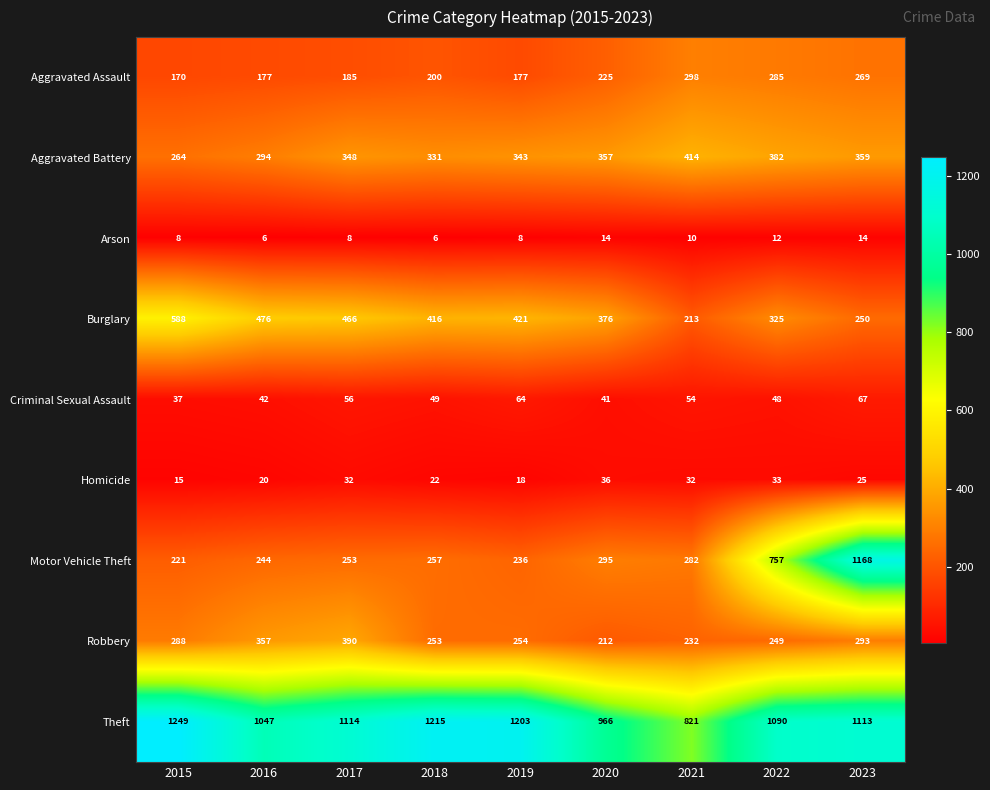

What is the average value of the Criminal Sexual Assault series?

51